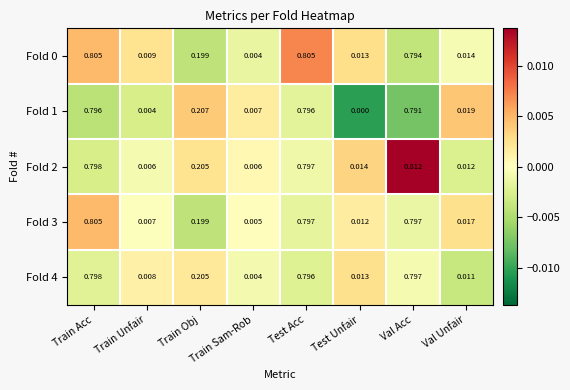

Which series has the largest total across all categories?

Fold 2